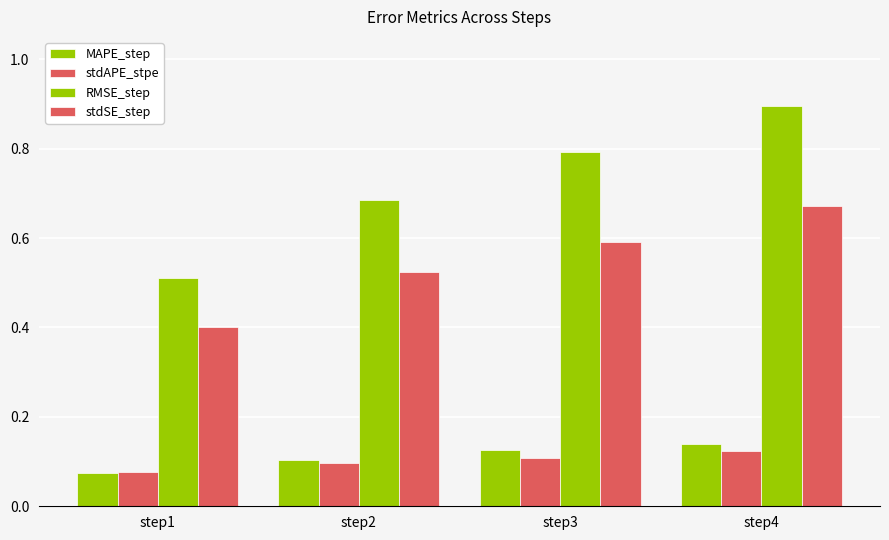

What is the approximate value of stdAPE_stpe at step1?

0.1